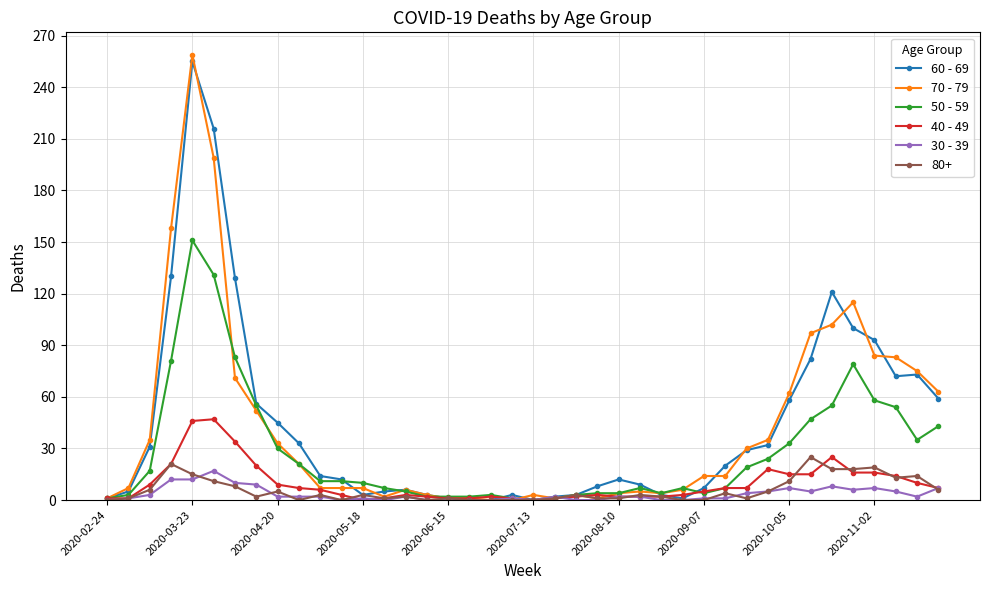

What is the greatest value displayed?

259